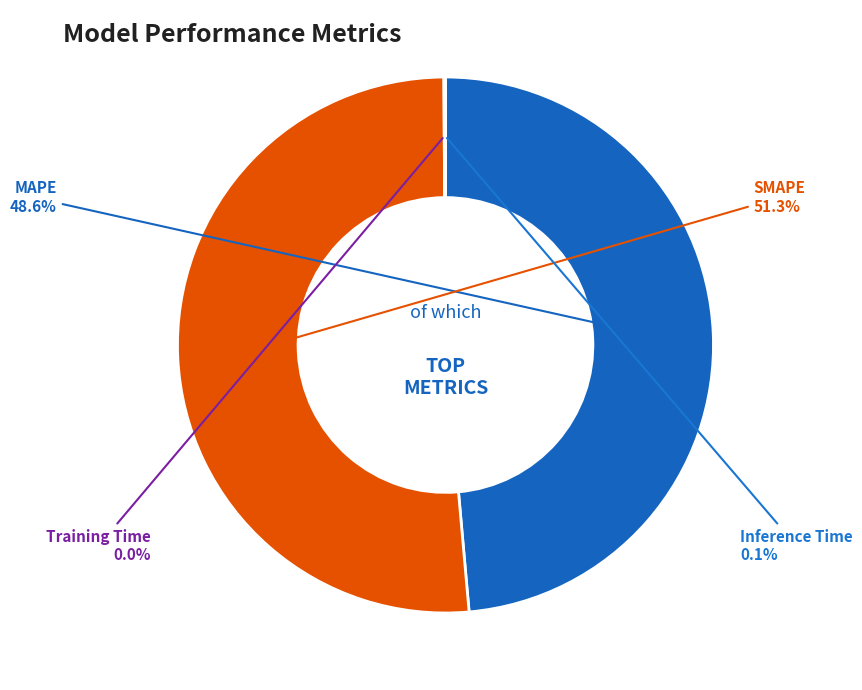

Which slice represents more than half of the pie?

SMAPE